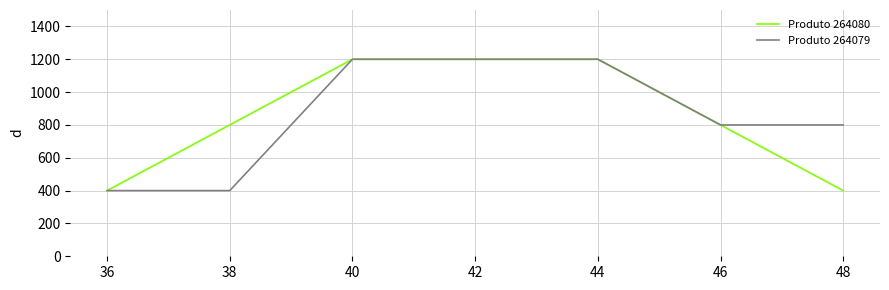

True or false: Produto 264079 has more than 2 interior local peaks.

False